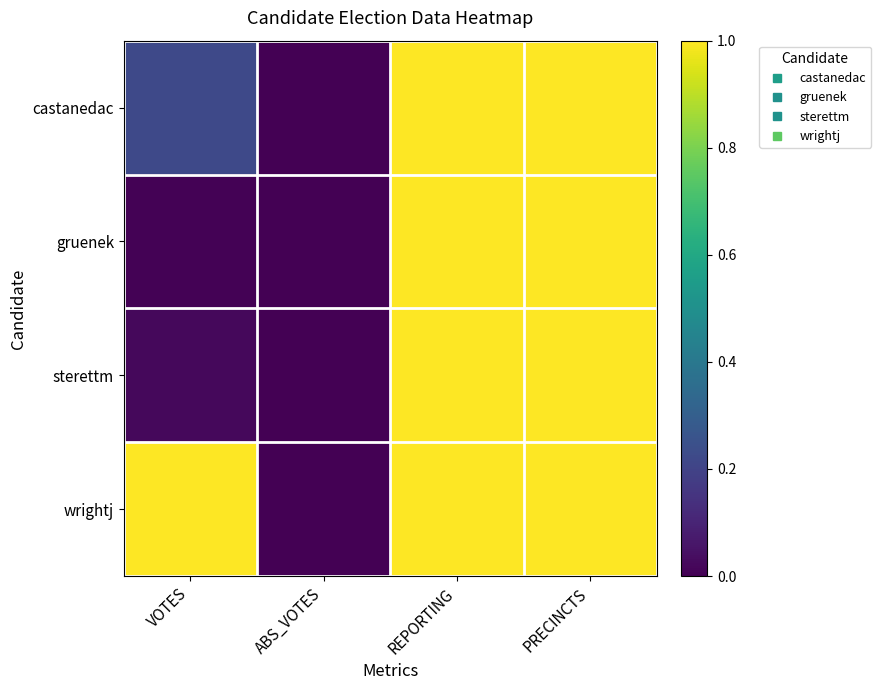

List the series in order of their peak value, lowest first.

castanedac, gruenek, sterettm, wrightj